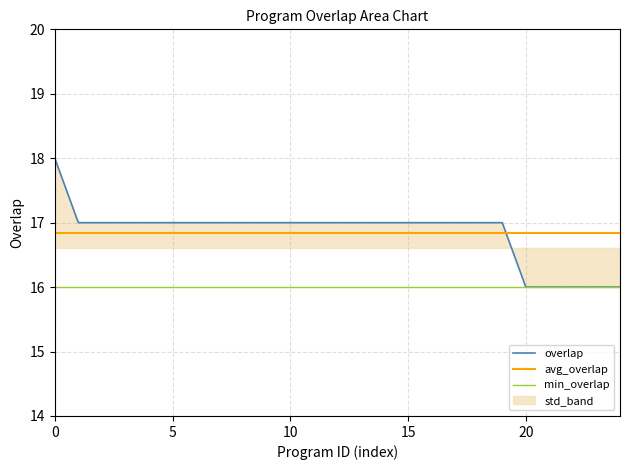

How many times do overlap and avg_overlap cross each other?

1